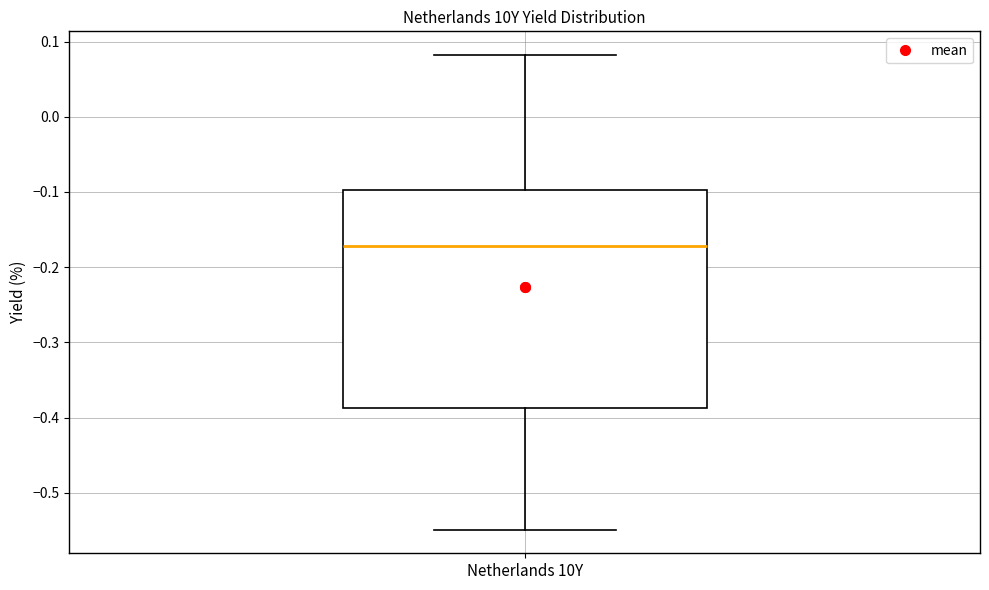

Read this box plot against the y-axis: the position of the median line, the range covered by the box, and the ends of both whiskers. The values are not printed on the chart, so give them approximately, as read against the axis.

median -0.17, box -0.39 to -0.10, whiskers -0.55 to 0.08